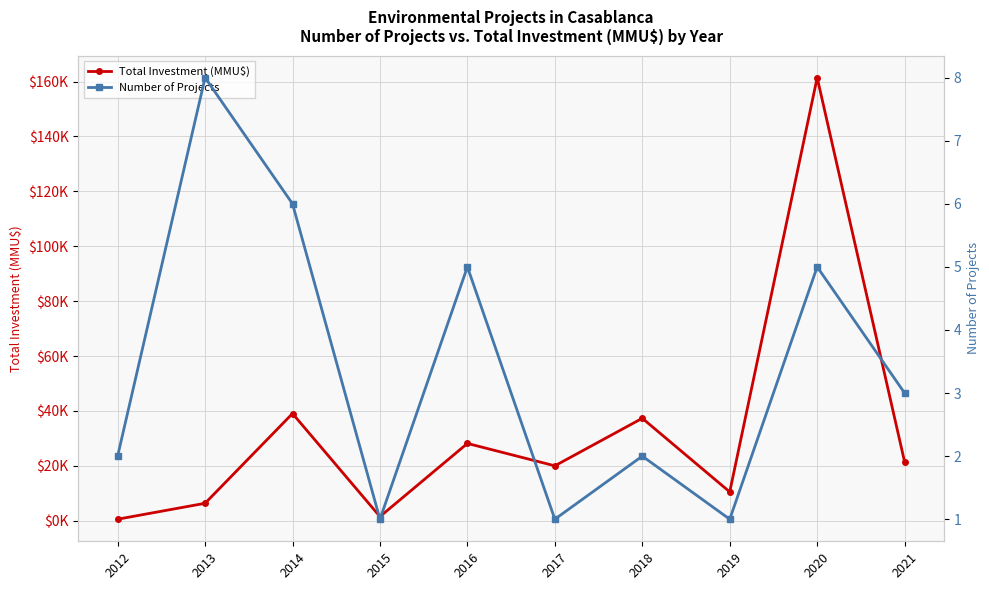

How many data points does each series have?

10